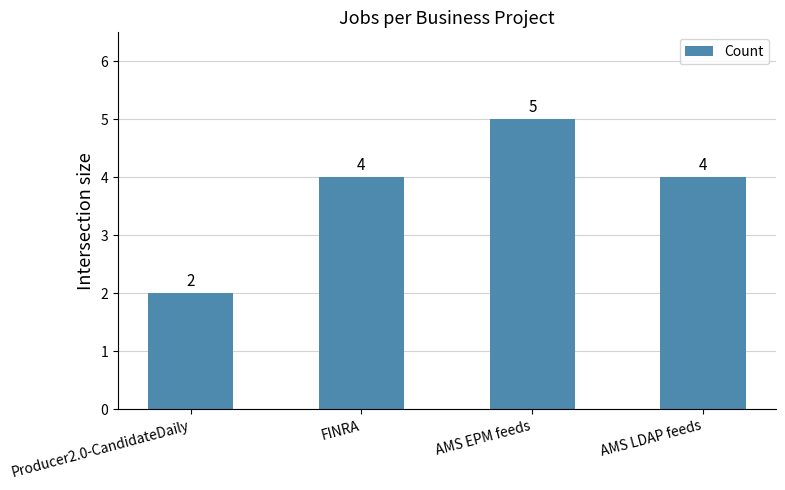

What is the difference between the maximum and minimum values?

3